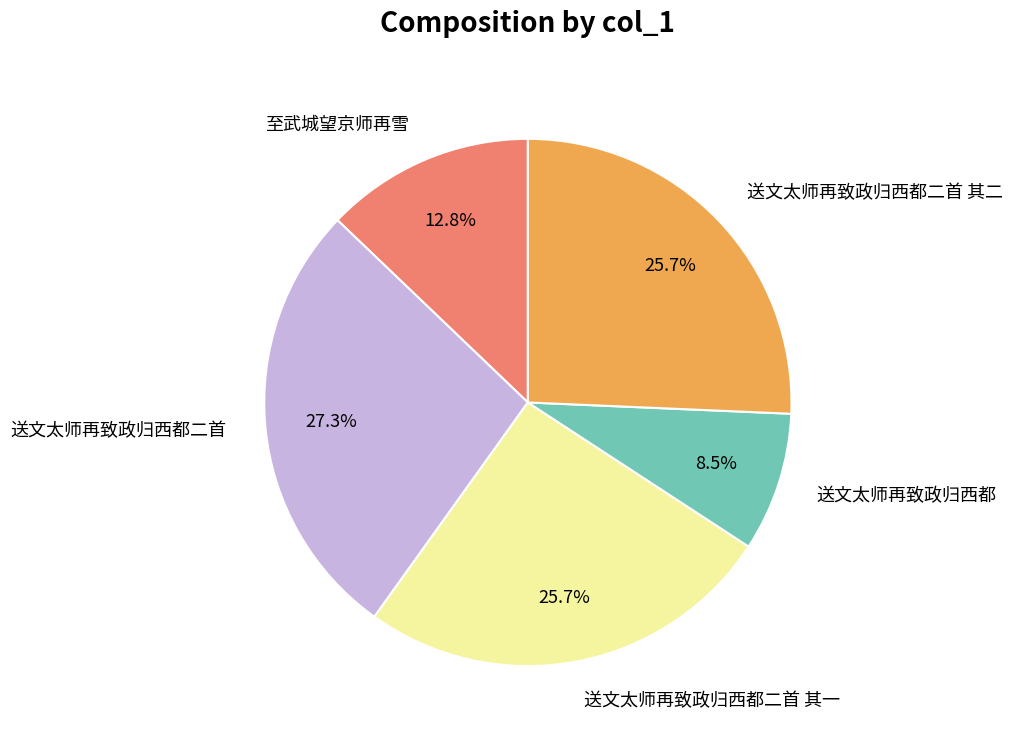

To the nearest percent, what is the average slice percentage?

20%